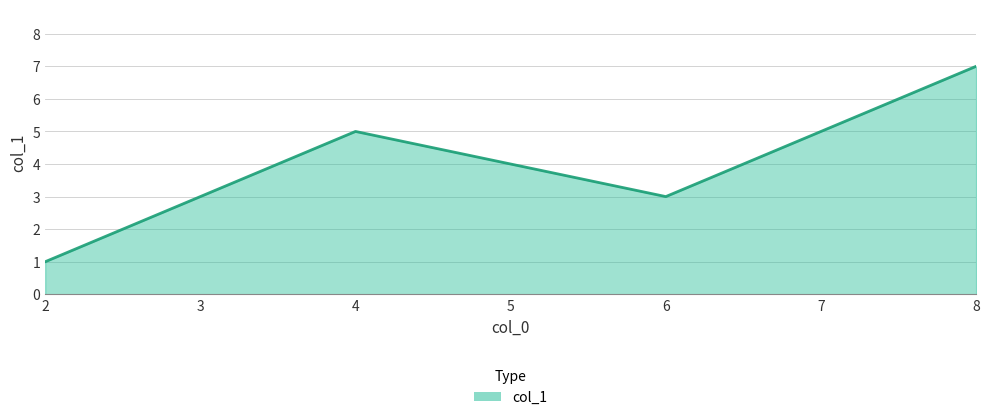

How many values are below 5?

2